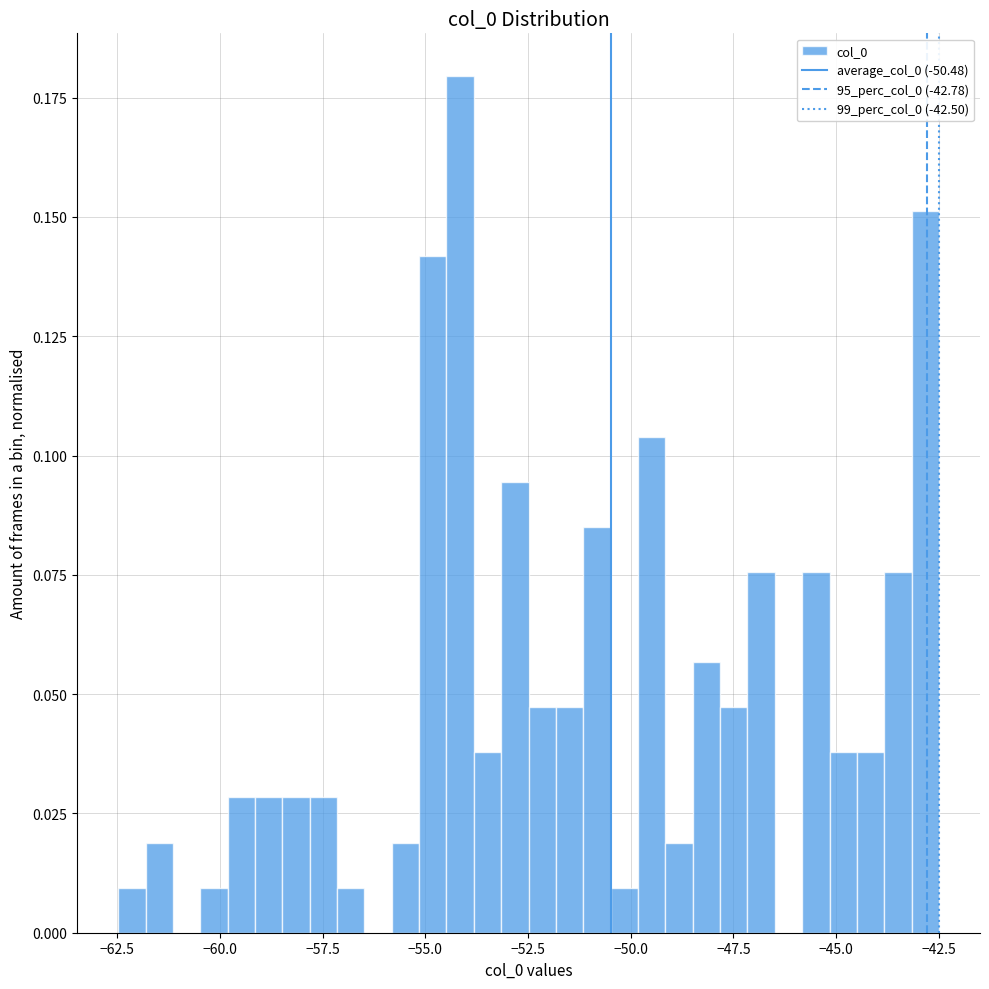

Read against the x-axis, roughly where is the centre of the tallest bar?

-54.0